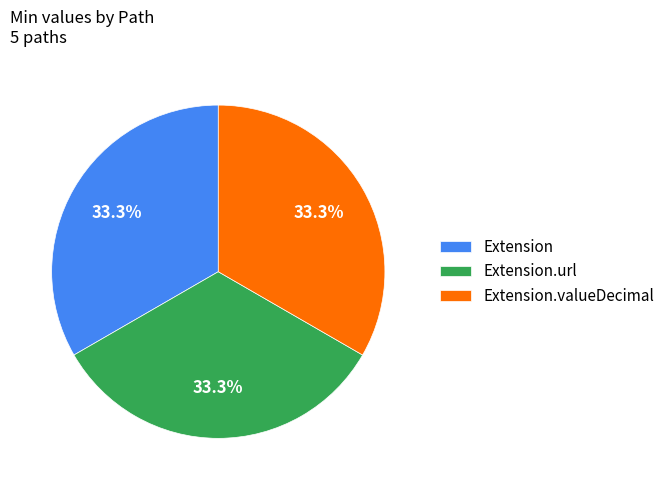

Is there any slice that represents more than half of the pie?

No